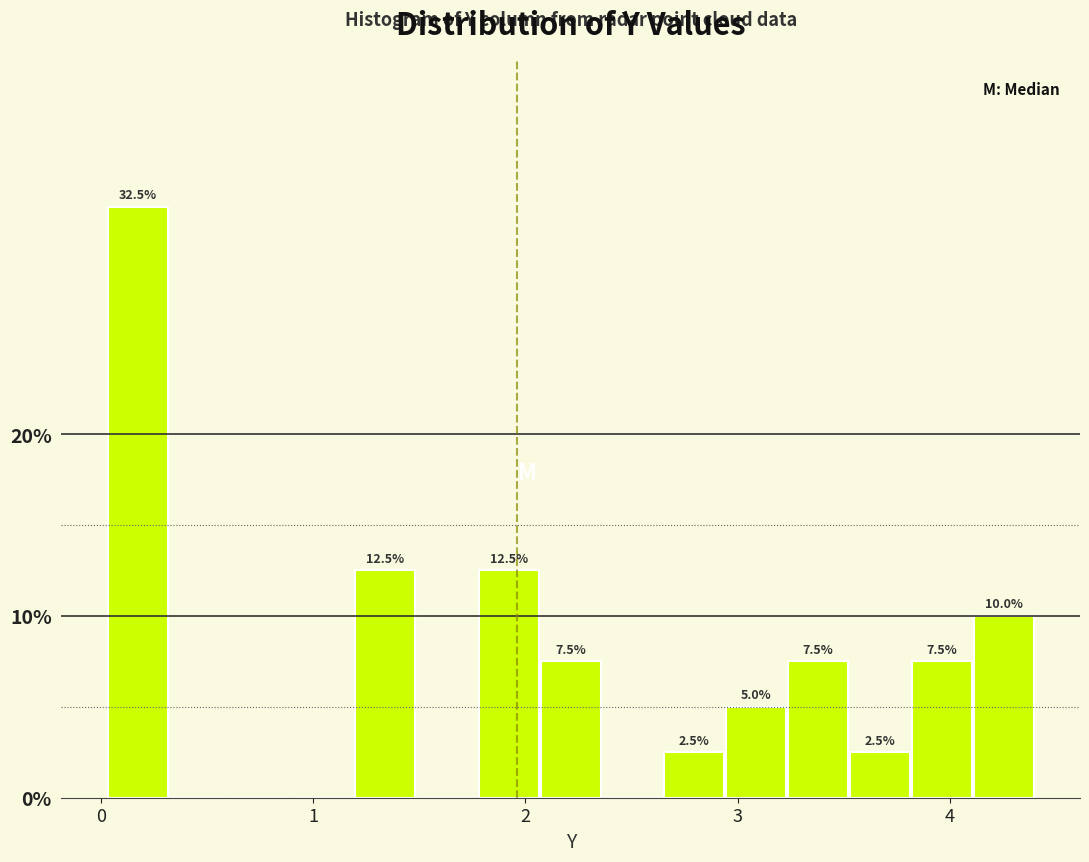

Read against the x-axis, roughly where is the centre of the tallest bar?

0.2